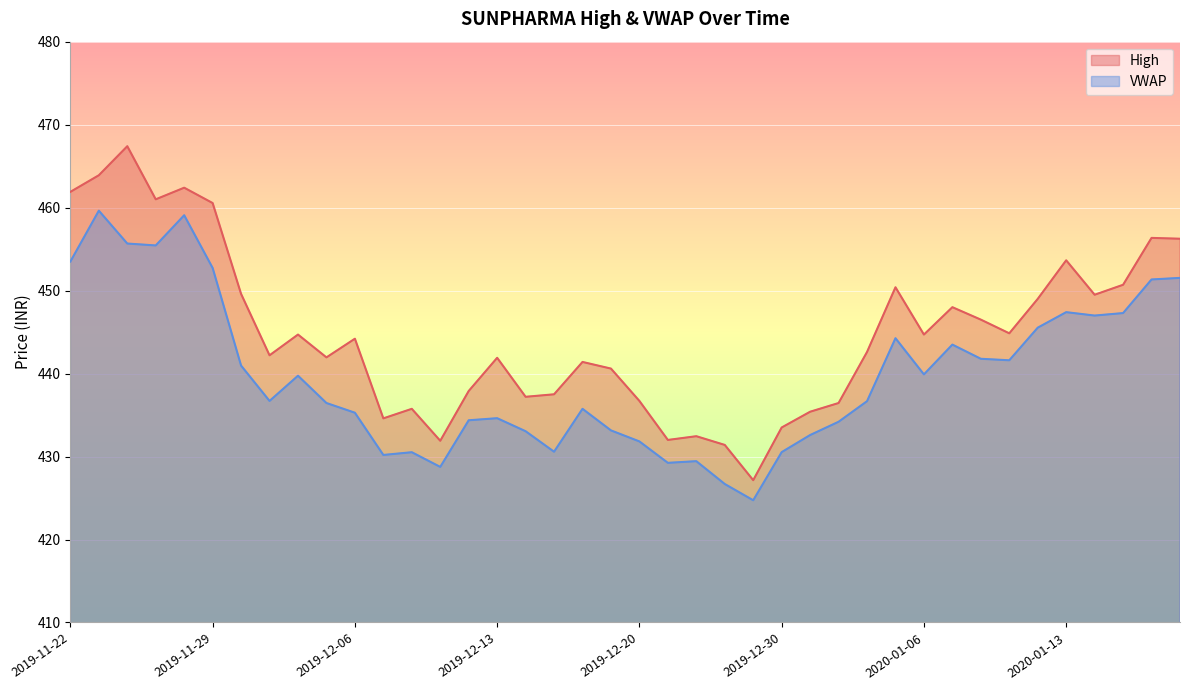

Rank the series at 2020-01-17 from highest to lowest value.

High, VWAP